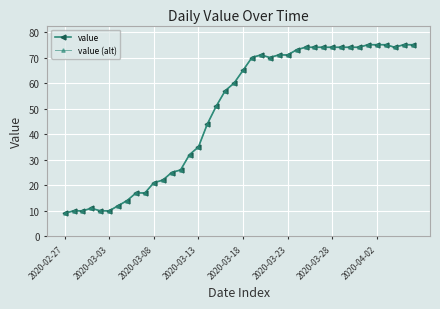

Does the chart have visible grid lines?

Yes